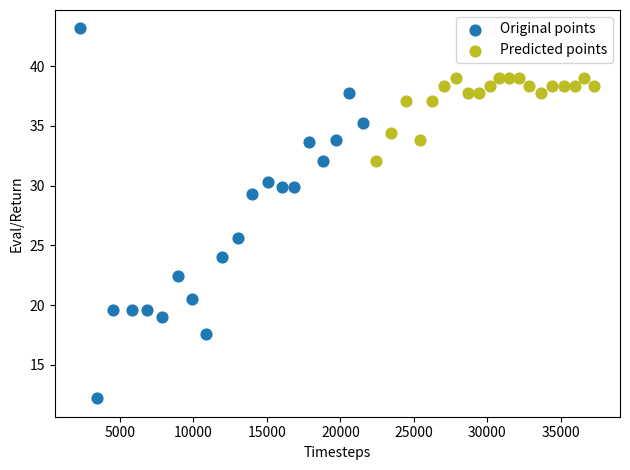

Which series has the widest spread of Y values?

Original points